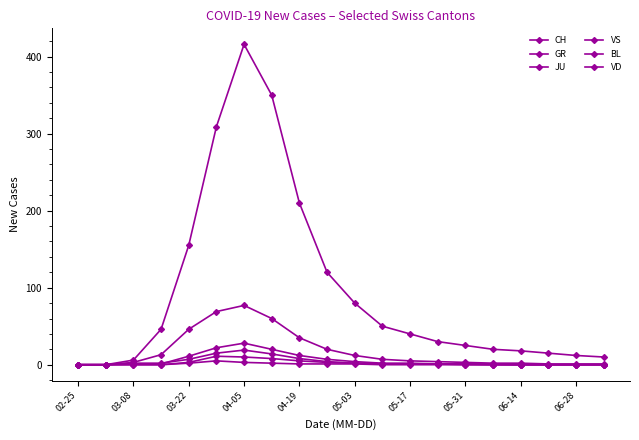

At which label is BL closest to 9?

04-19